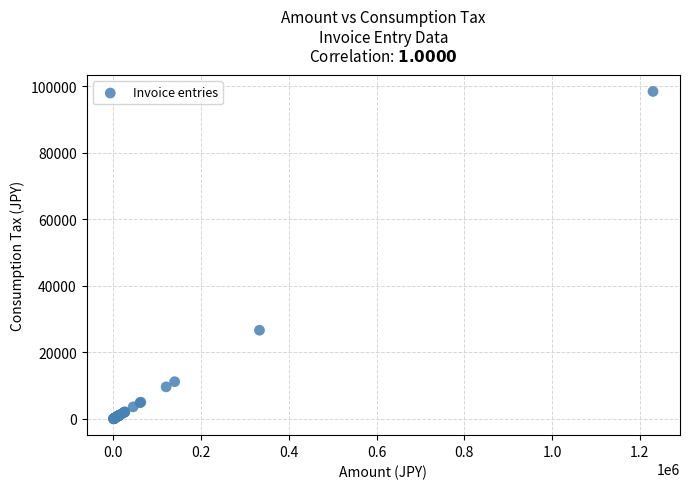

What Y value in the scatter plot is closest to 49225?

26664